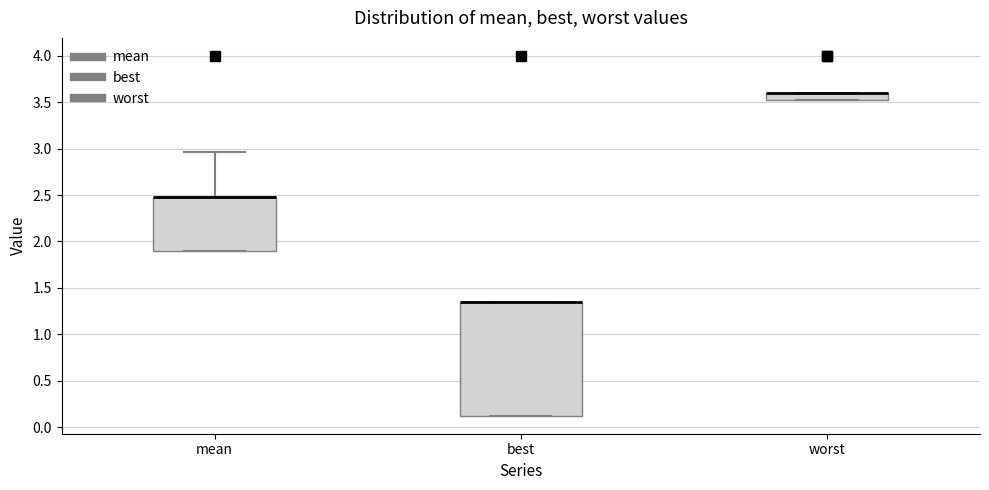

Where is the upper edge of the box for worst on the y-axis? The values are not printed on the chart, so give them approximately, as read against the axis.

3.60